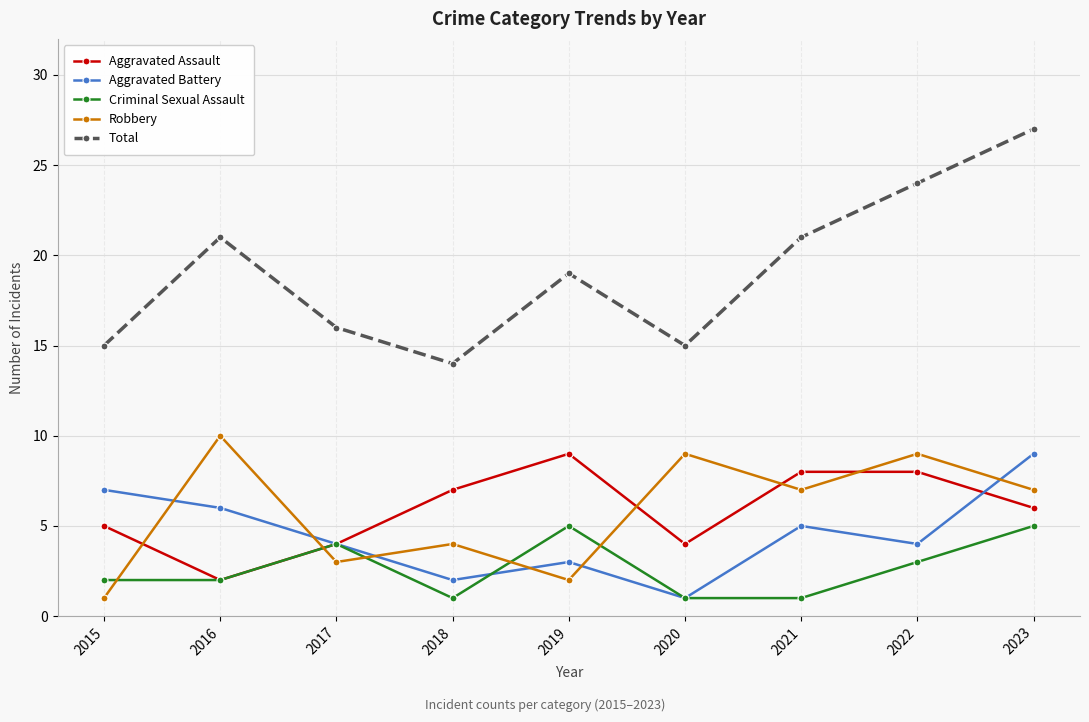

What is the maximum value shown in the chart?

27